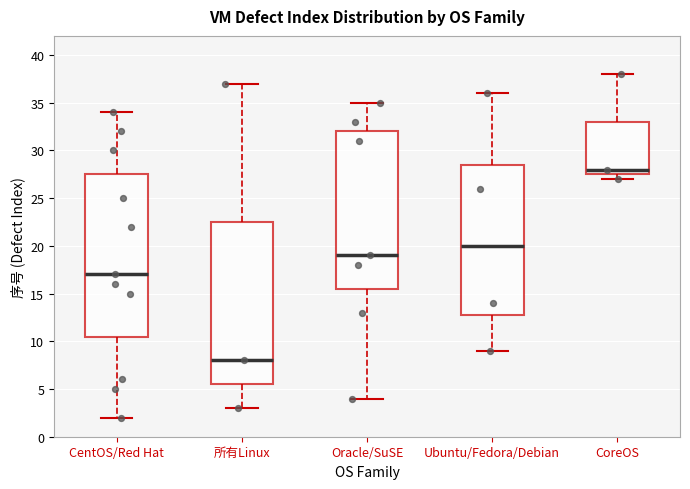

Which box has the highest median line?

CoreOS